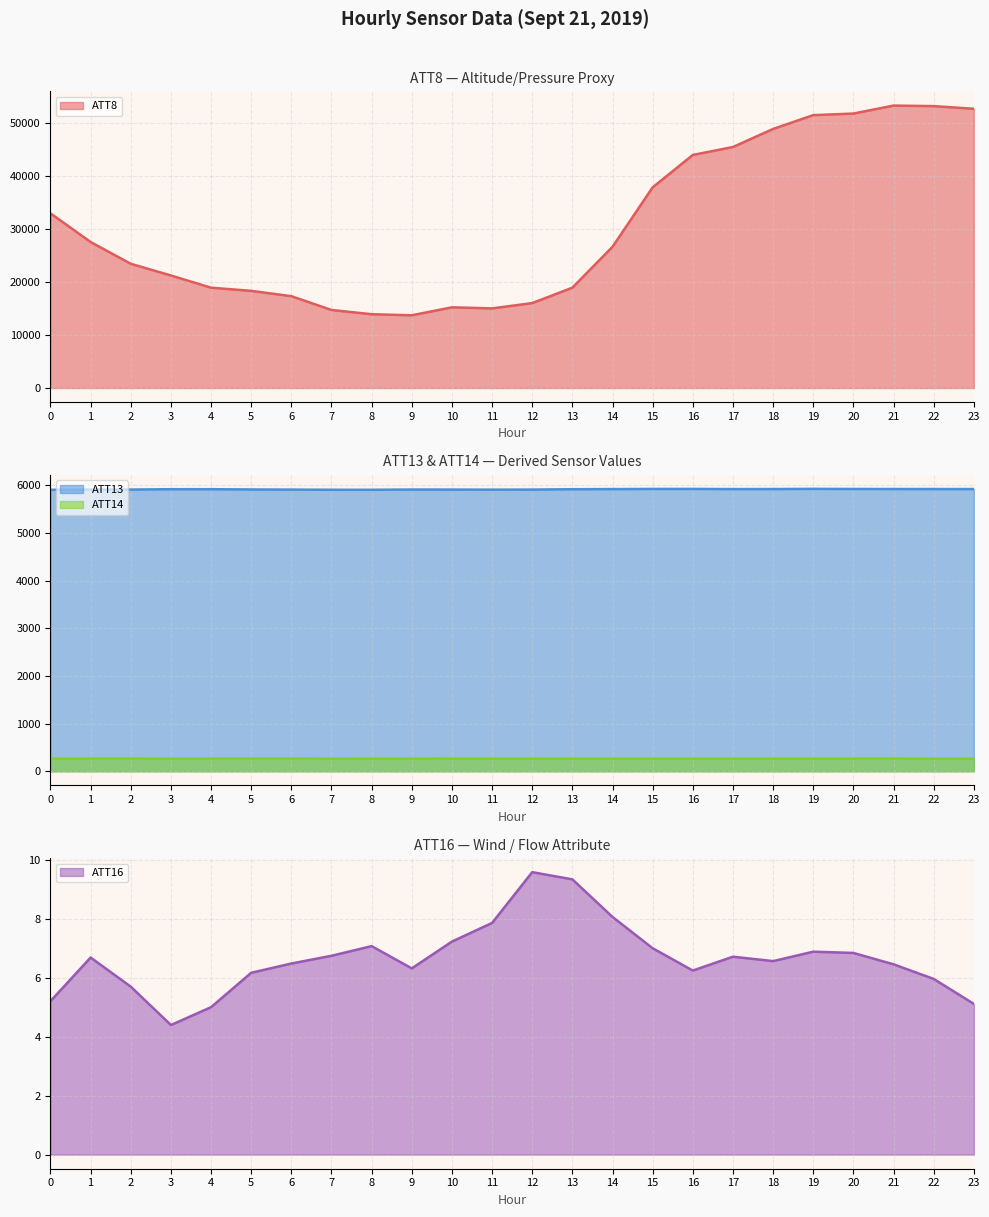

True or false: ATT16 (line) and ATT14 (line) cross at least once.

False